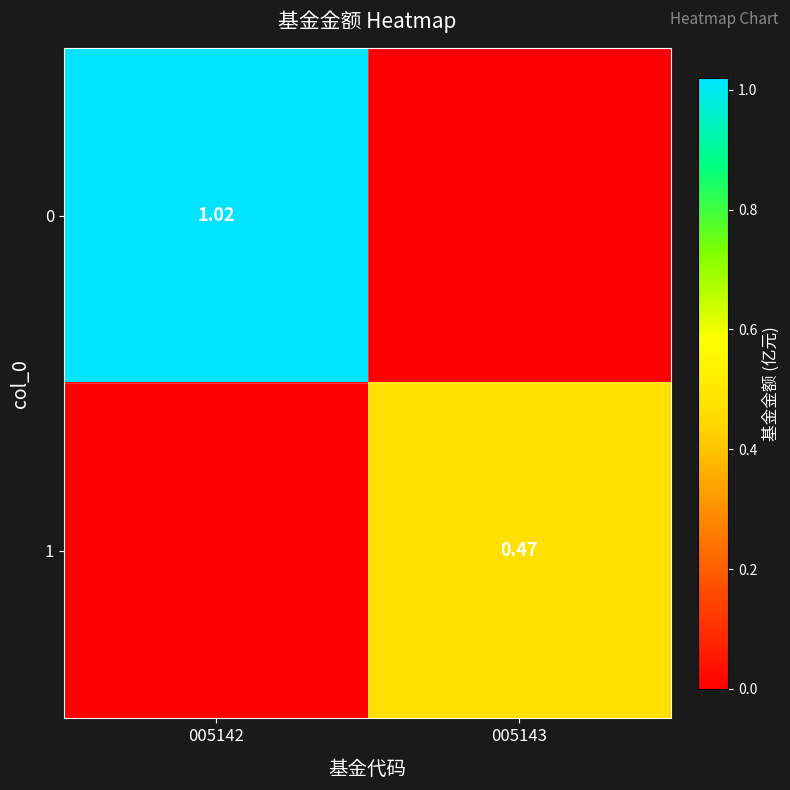

Is the value of 0 at 005142 greater than the value of 1 at 005142?

Yes